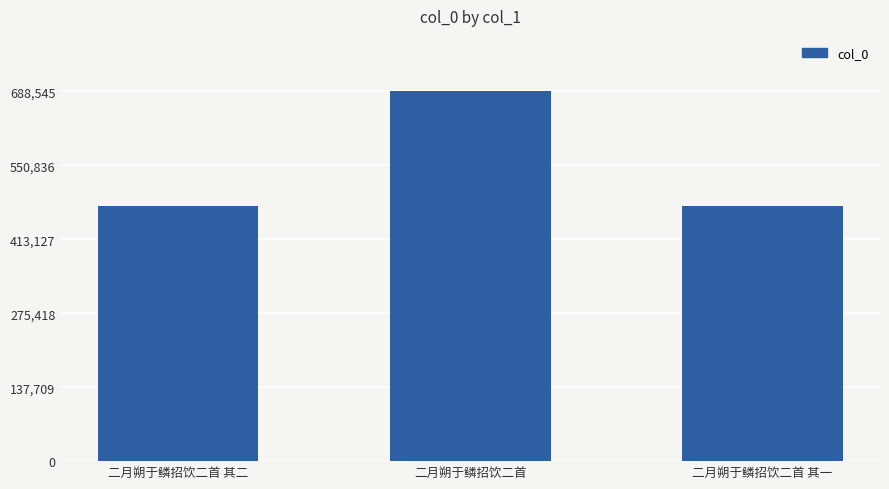

What is the change in value from 二月朔于鳞招饮二首 to 二月朔于鳞招饮二首 其一?

-213727